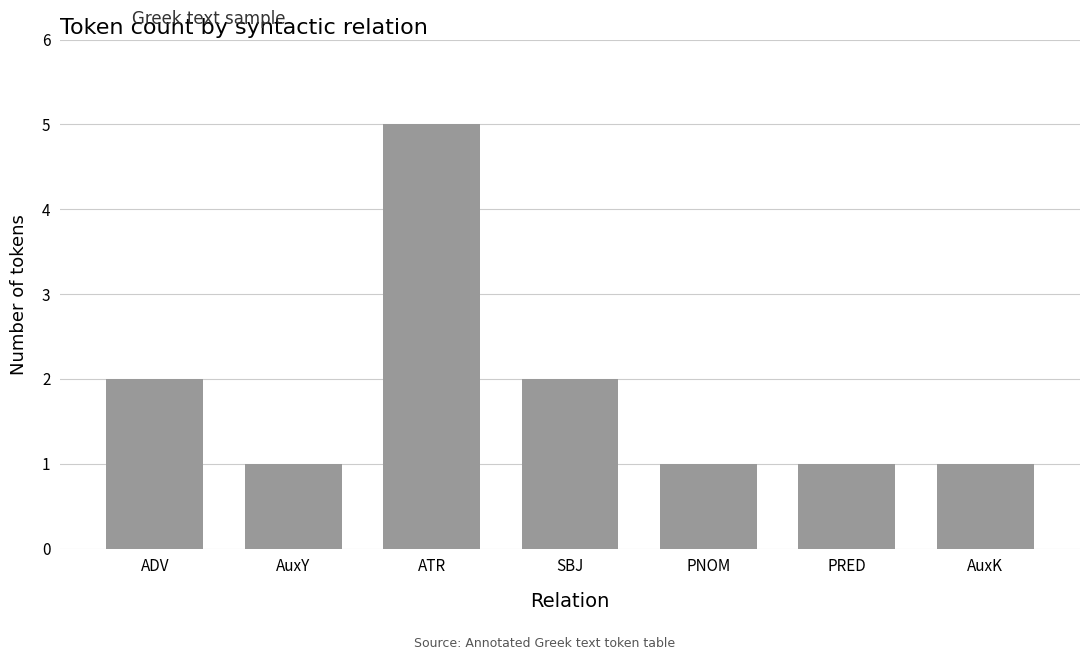

Are the bars horizontal?

No